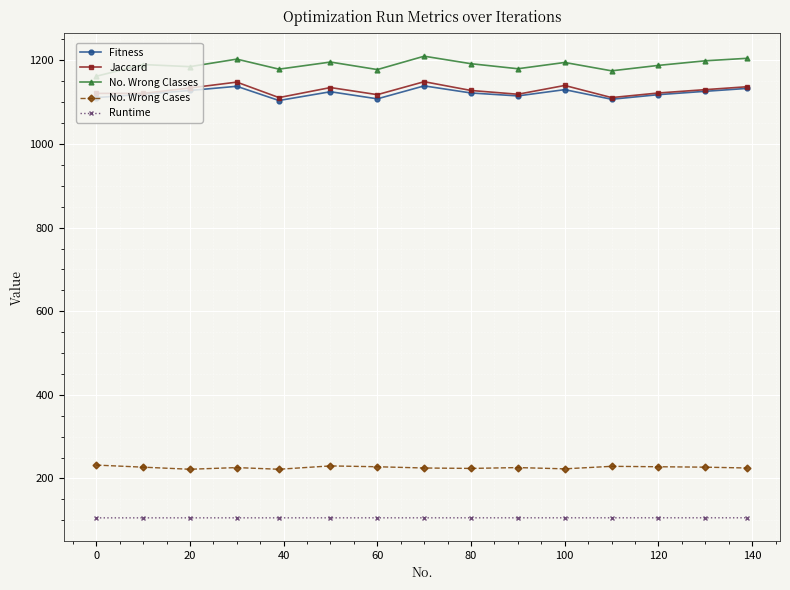

True or false: Fitness and Runtime cross at least once.

False